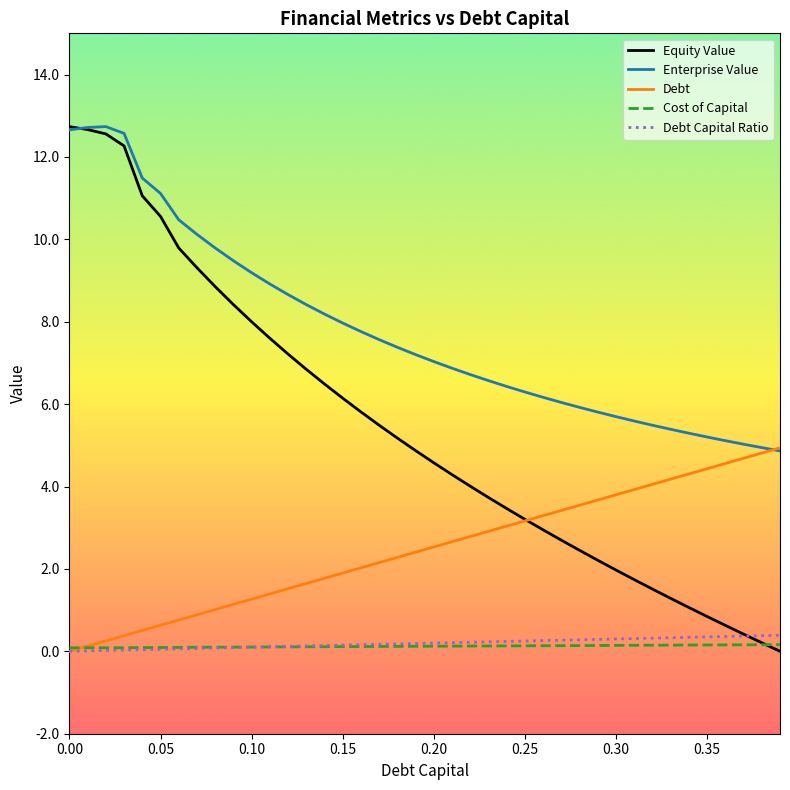

Which series has the widest spread of values?

Equity Value